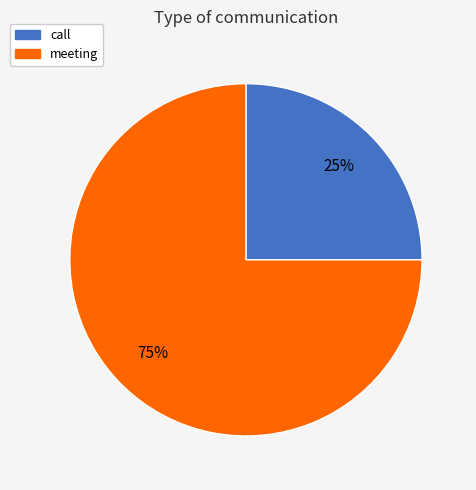

Is there any slice that represents more than half of the pie?

Yes